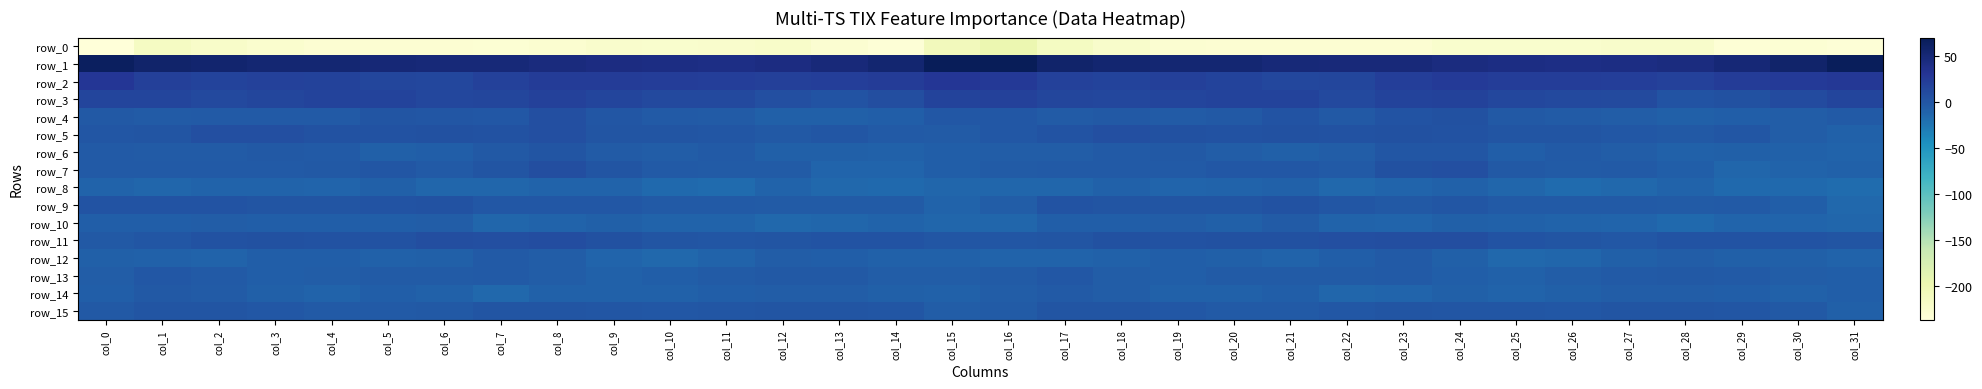

Which label corresponds to the largest value in the chart?

col_16